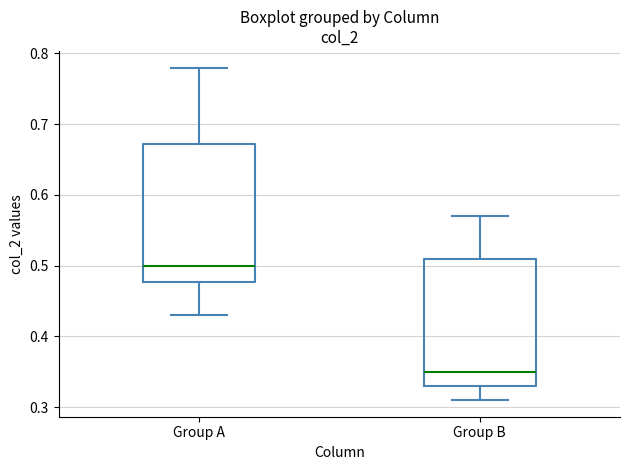

Comparing the boxes themselves (not the whiskers), which one is the tallest?

Group A